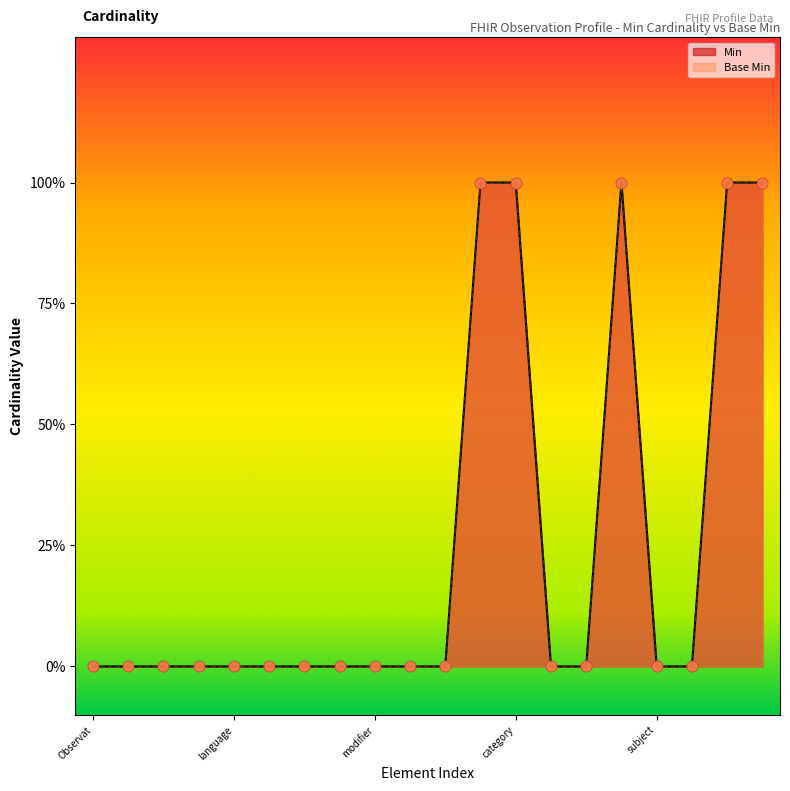

Which series contains the lowest Y value?

Min